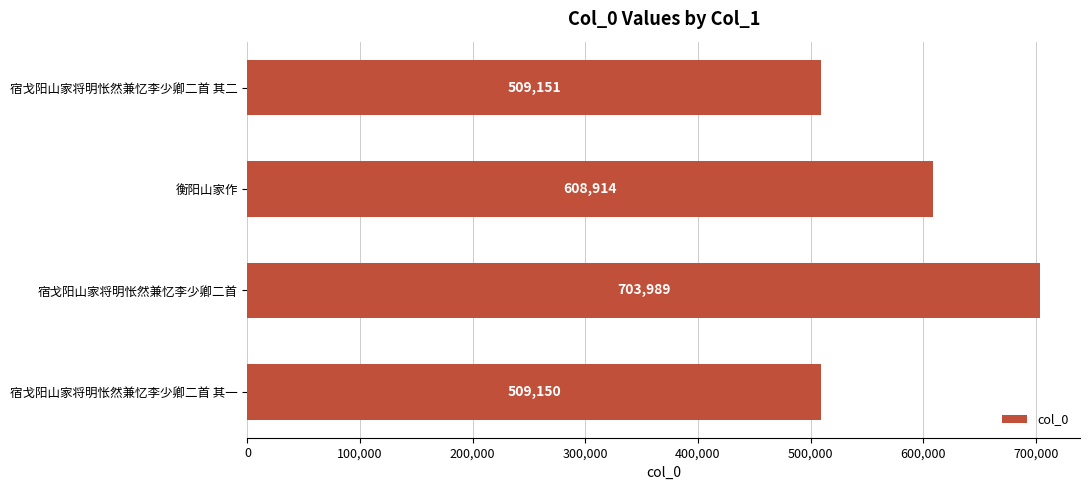

The value at 衡阳山家作 is 608914. True or false?

True